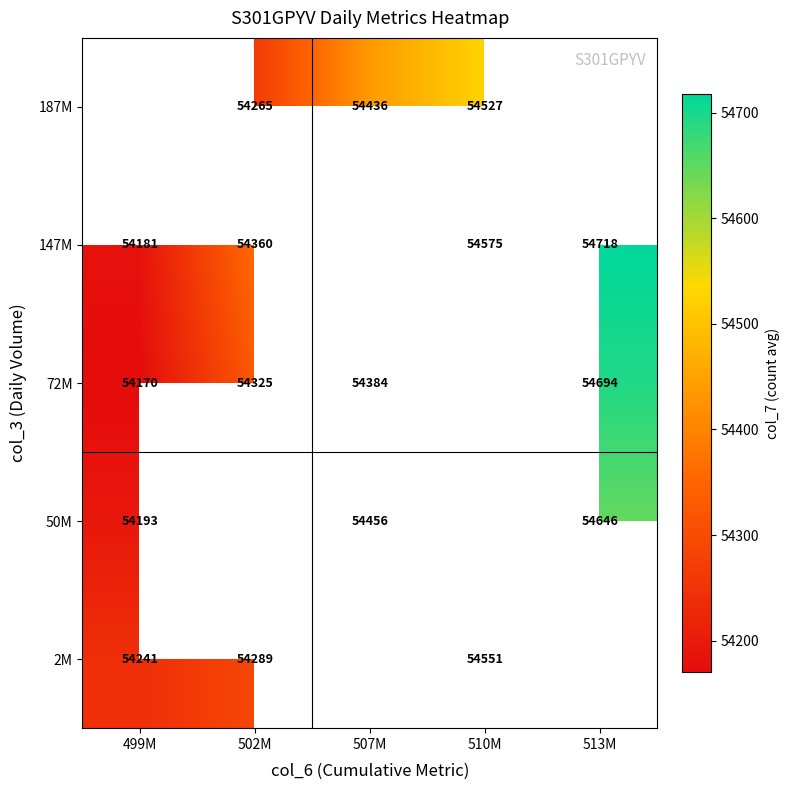

True or false: 147M has a value of 87863 at 502M.

False